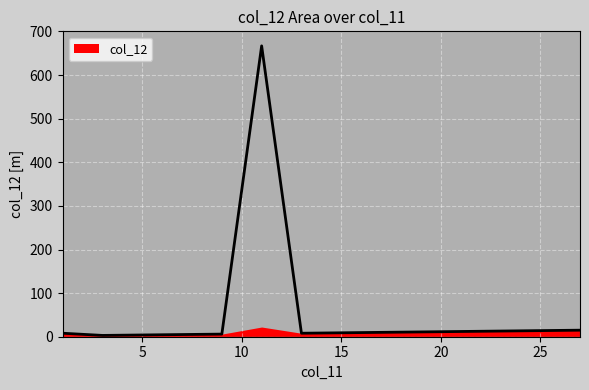

What is the difference between the values at 21 and 5?

8